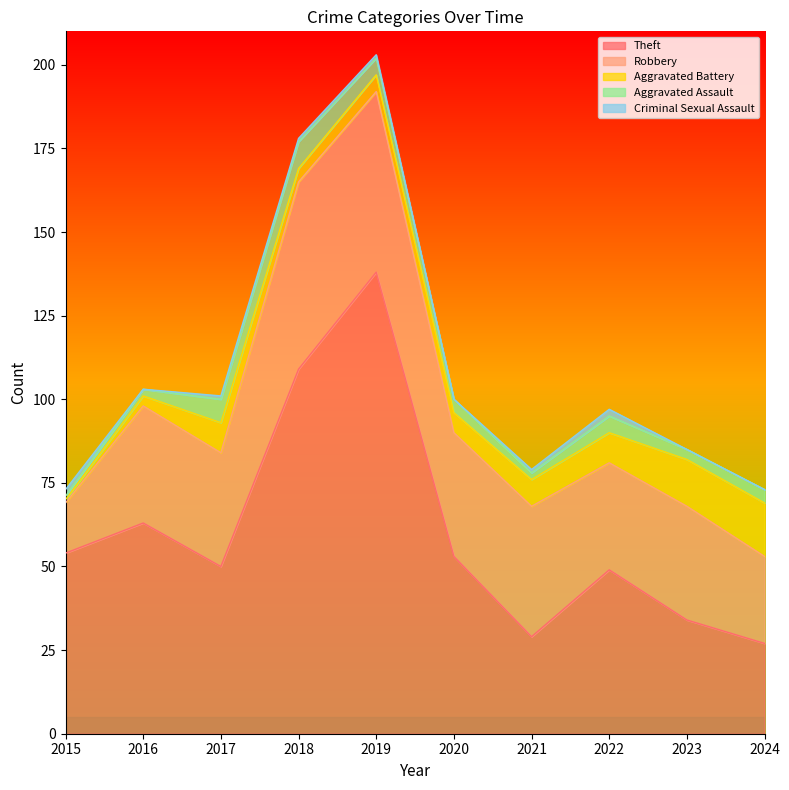

At which category is the sum across all series the highest?

2019